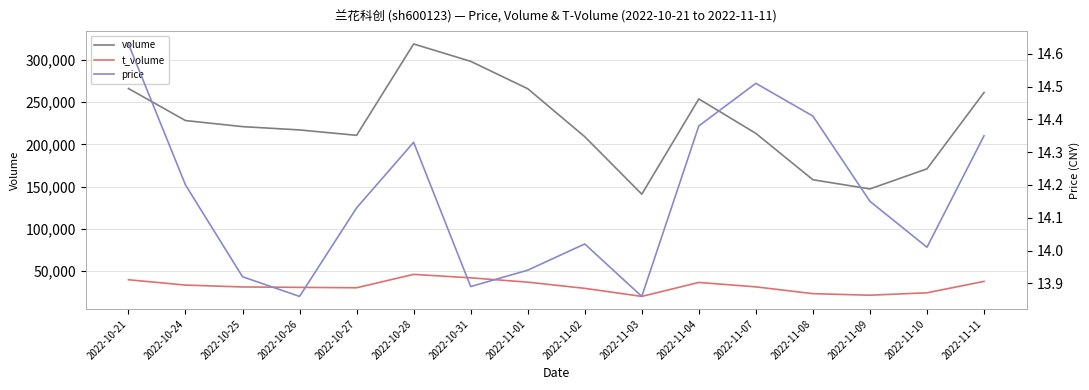

True or false: price has a value of 14.3 at 2022-11-11.

True